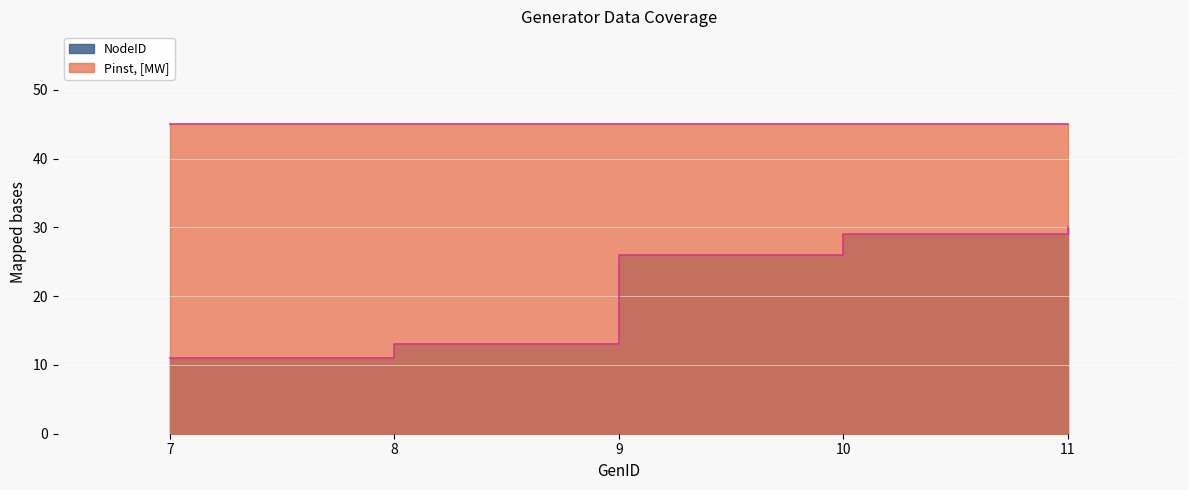

Reading left to right, list all the values displayed in this chart.

7=11	8=13	9=26	10=29	11=30